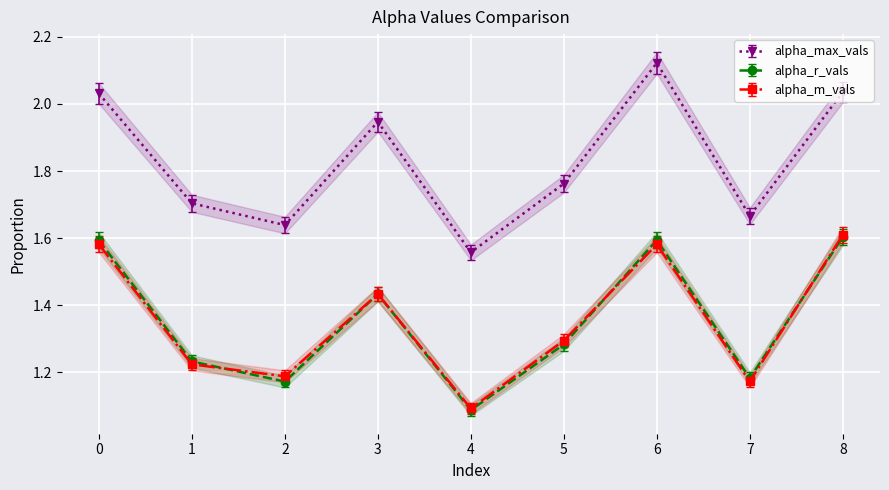

What is the difference between the second highest and minimum values in the alpha_r_vals series?

0.5